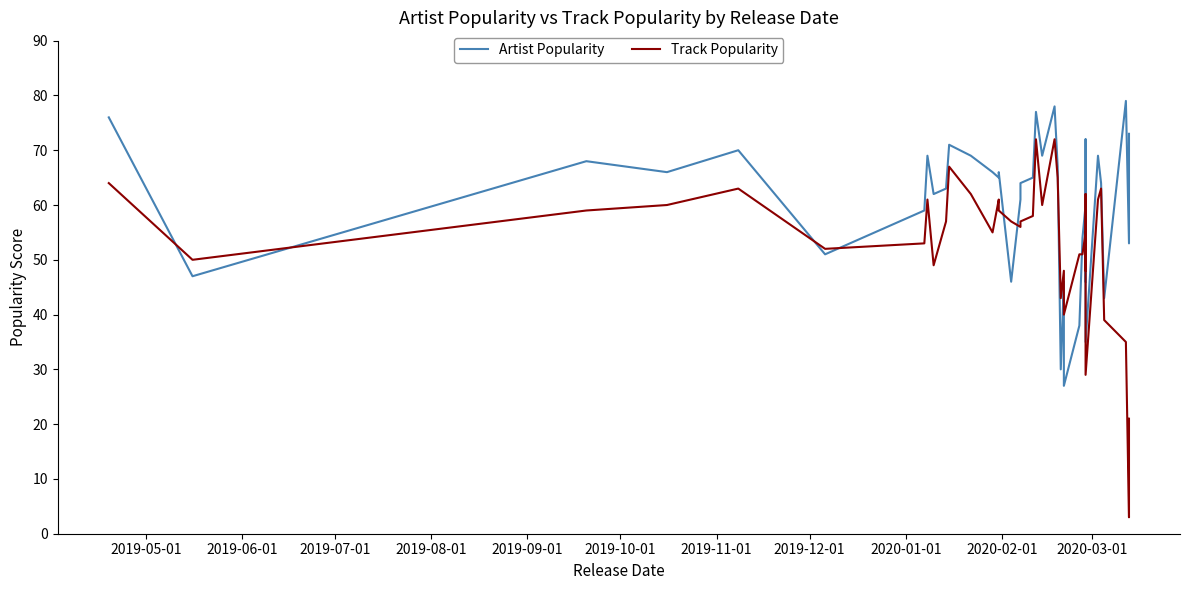

True or false: Artist Popularity has a value of 72 at 2019-06-01.

False